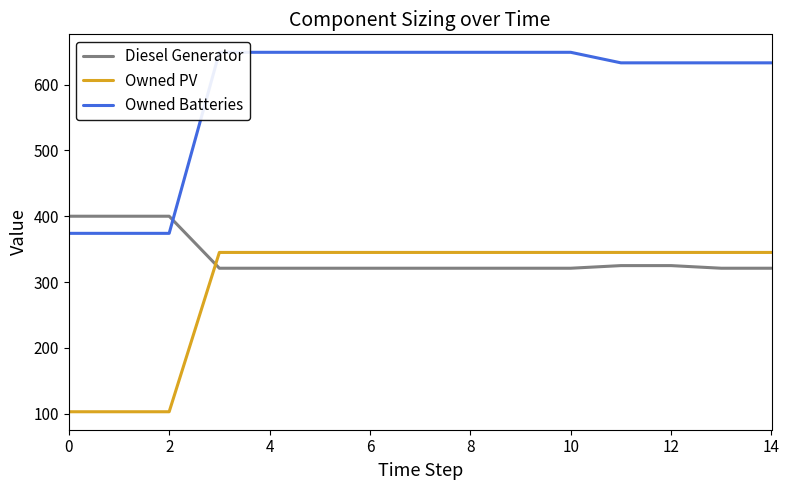

How many intersections are there between Diesel Generator and Owned PV?

1